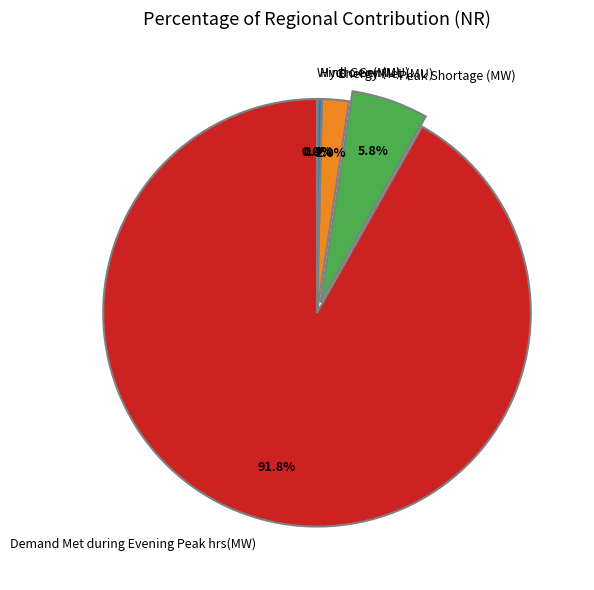

Which slice is the largest?

Demand Met during Evening Peak hrs(MW)